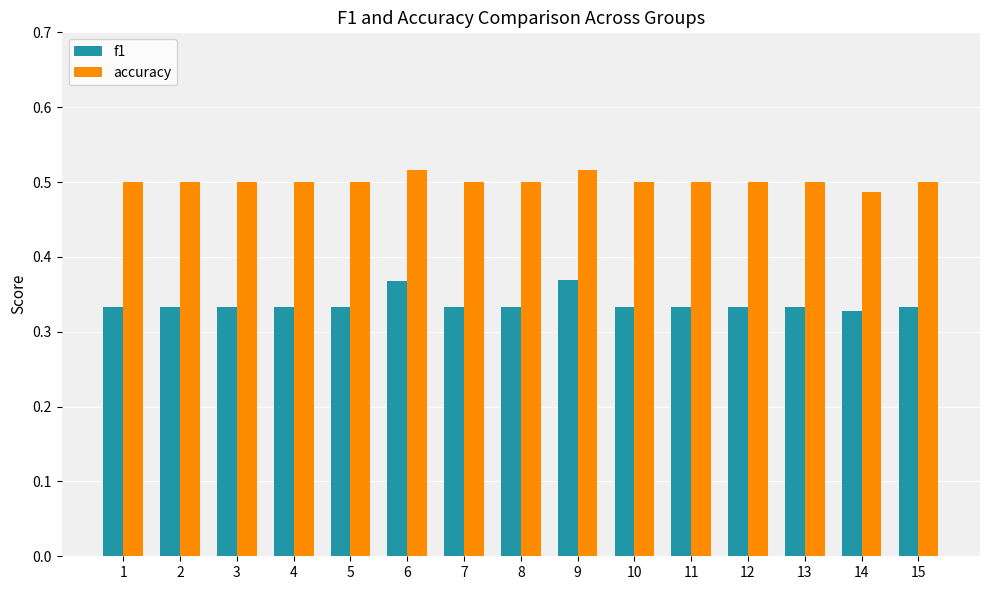

Rank the series by their maximum value, from highest to lowest.

accuracy, f1